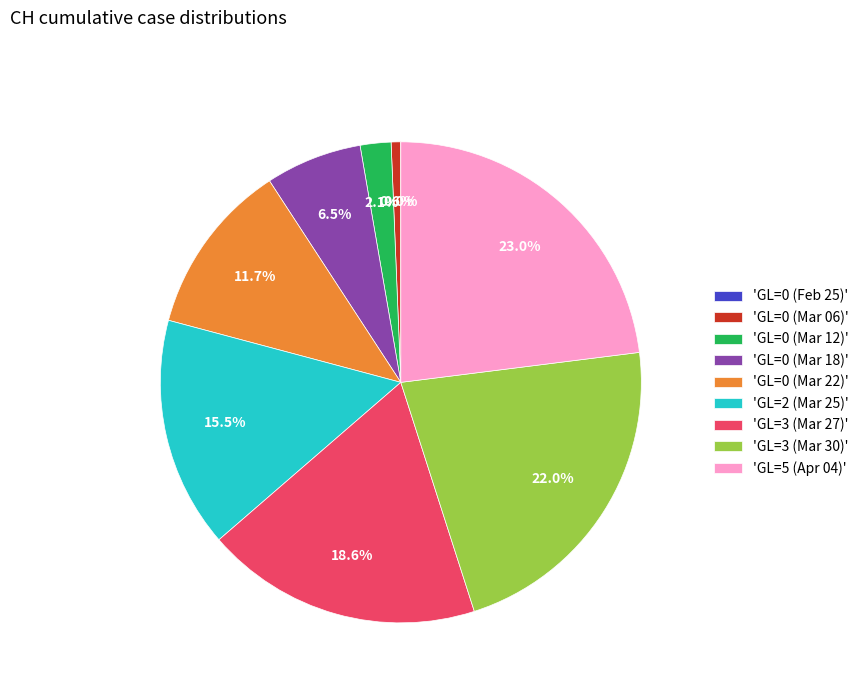

What portion of the pie excludes 'GL=0 (Mar 12)'?

97.9%